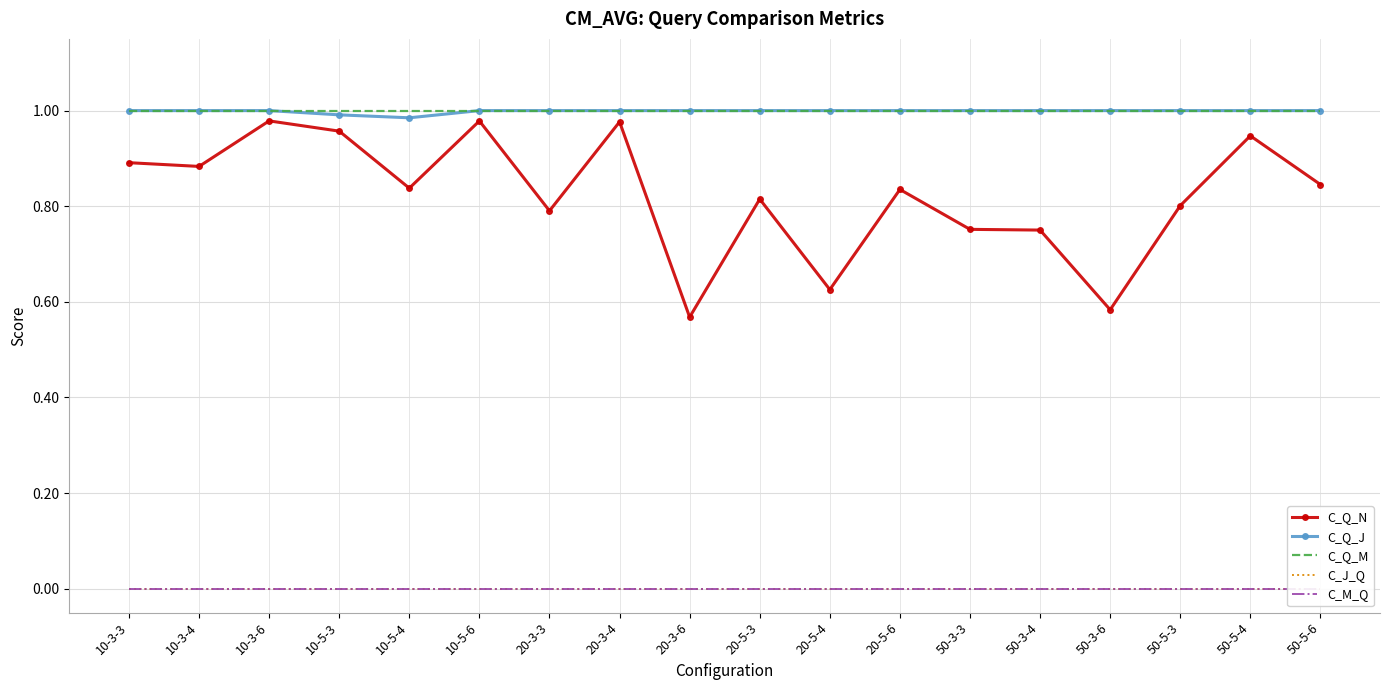

What is the value of the C_Q_M point at the 5th from the left?

1.0